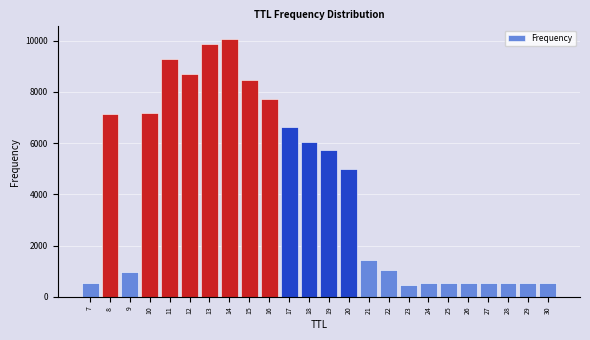

What is the difference between the maximum and second lowest values?

9523